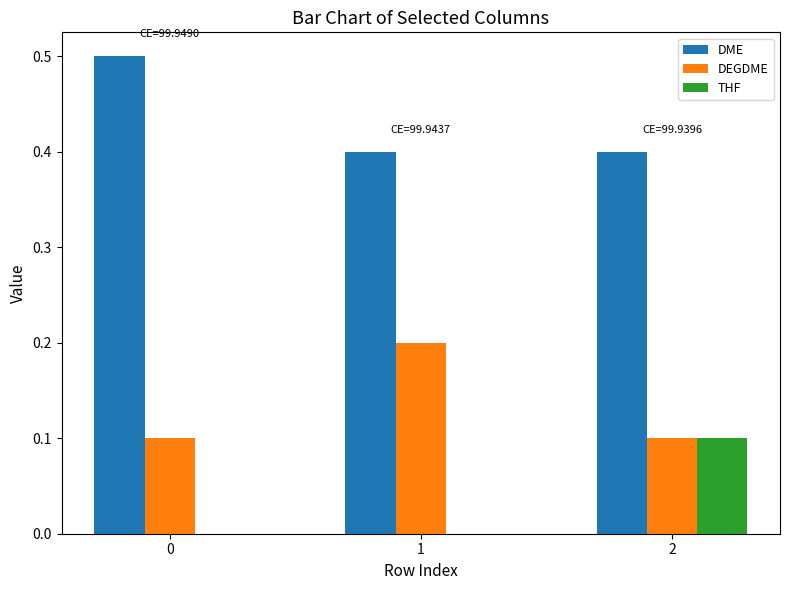

What is the sum of the DEGDME values at 2 and 1?

0.3